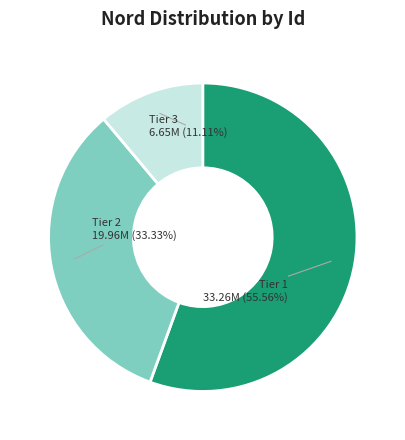

Which category has the smallest portion of the pie?

Tier 3